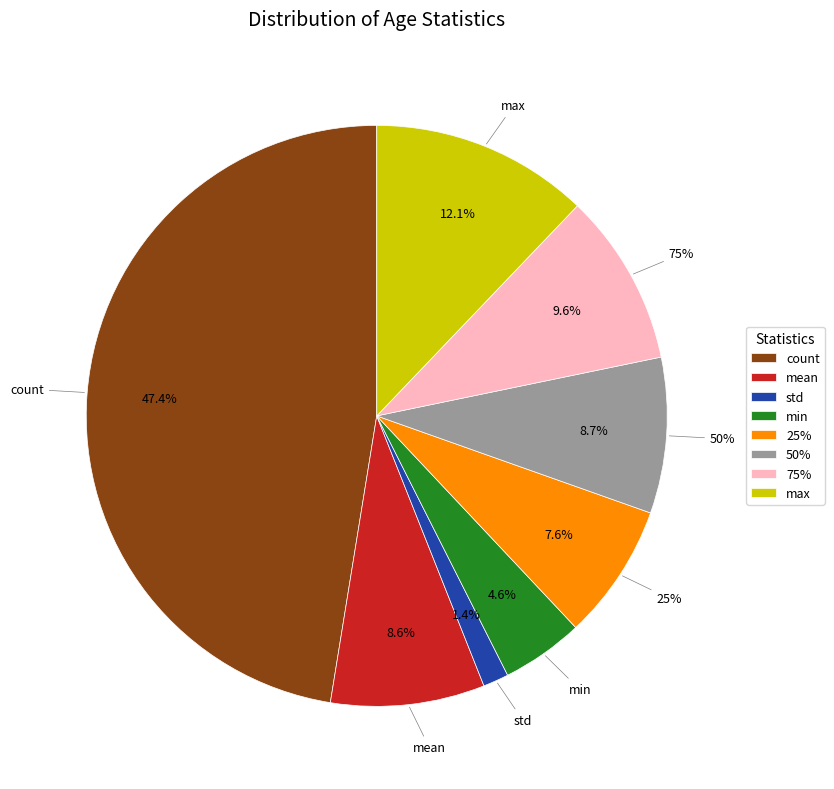

True or false: 75% accounts for 10% of the total.

True